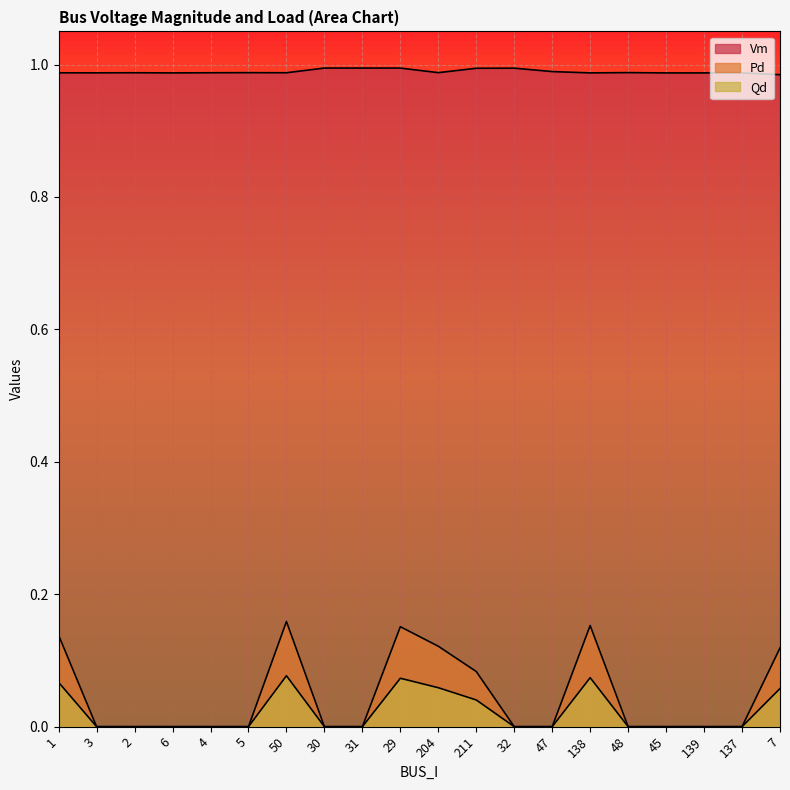

What is the total value across all series at 5?

1.0